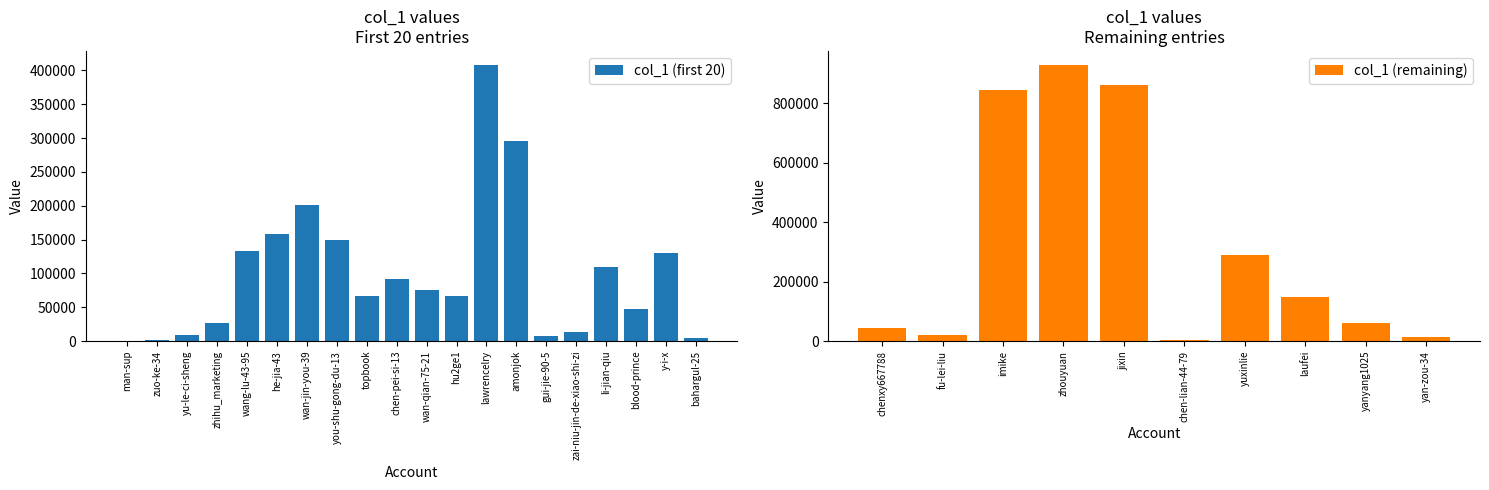

What is the change in value from man-sup to zai-niu-jin-de-xiao-shi-zi?

+12908